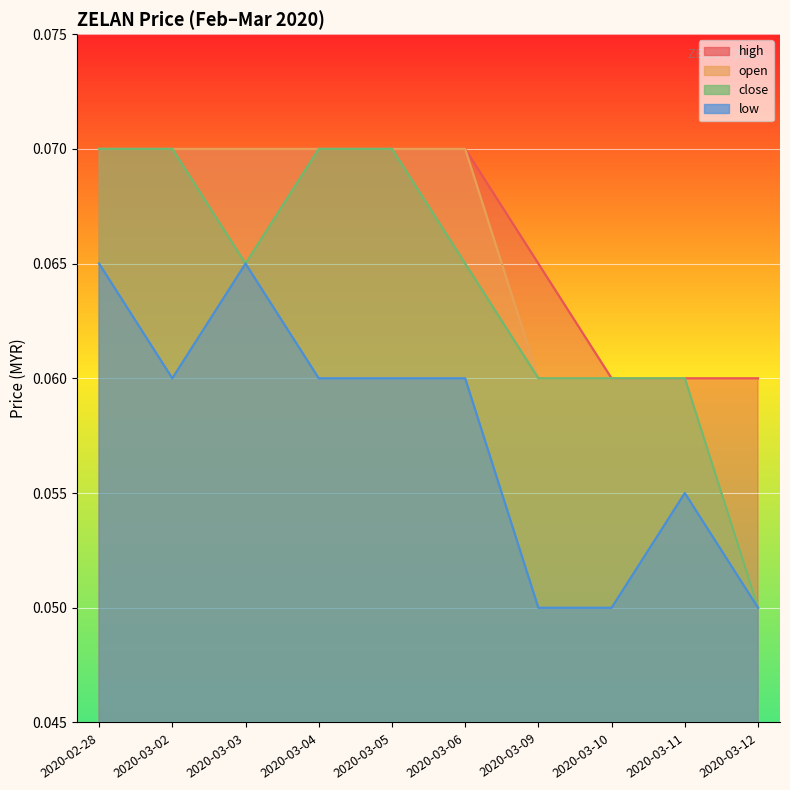

Rank the series by their maximum value, from highest to lowest.

open, high, close, low